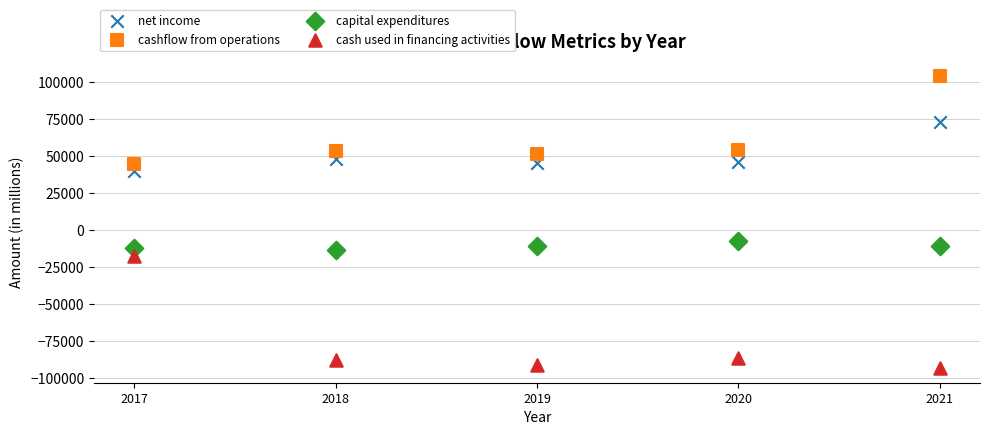

What is the X range (max minus min) for the scatter plot?

4